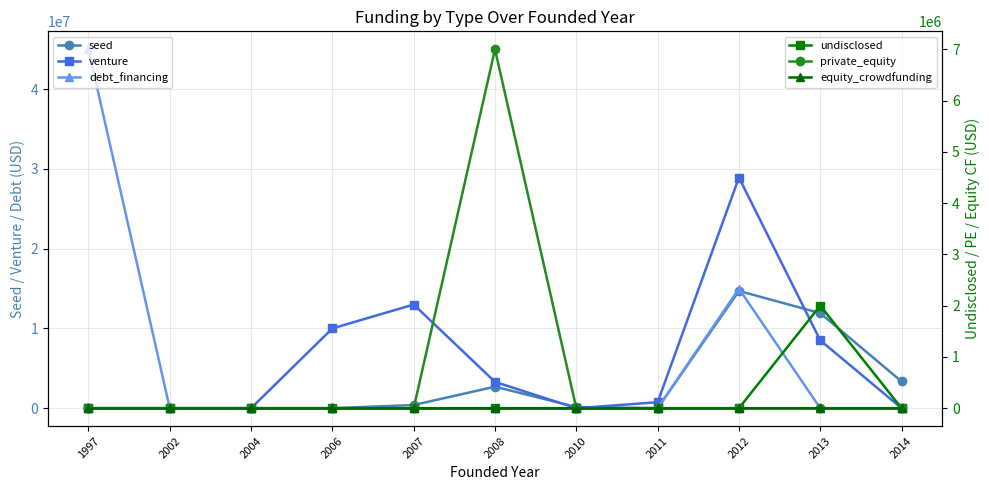

At which category does the chart reach its minimum across all series?

1997